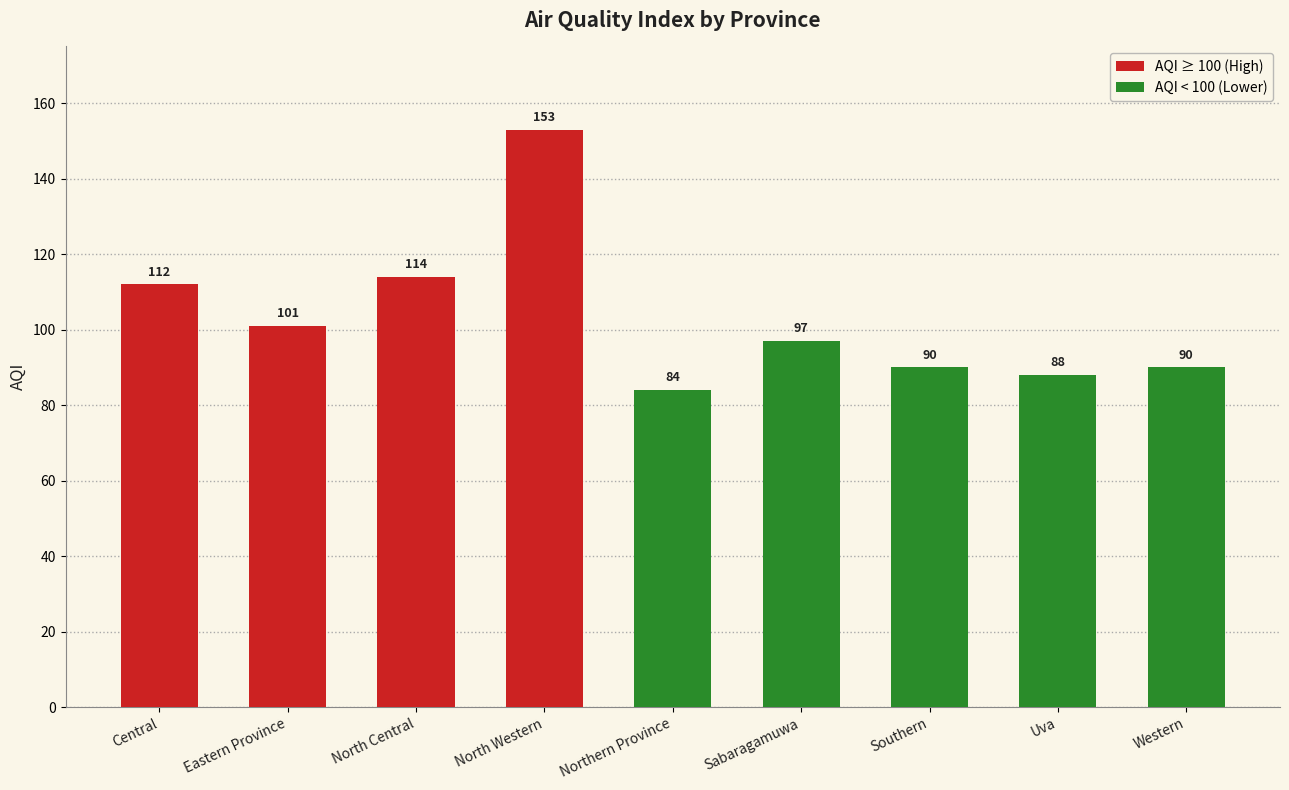

Which label corresponds to the smallest value in the chart?

Northern Province